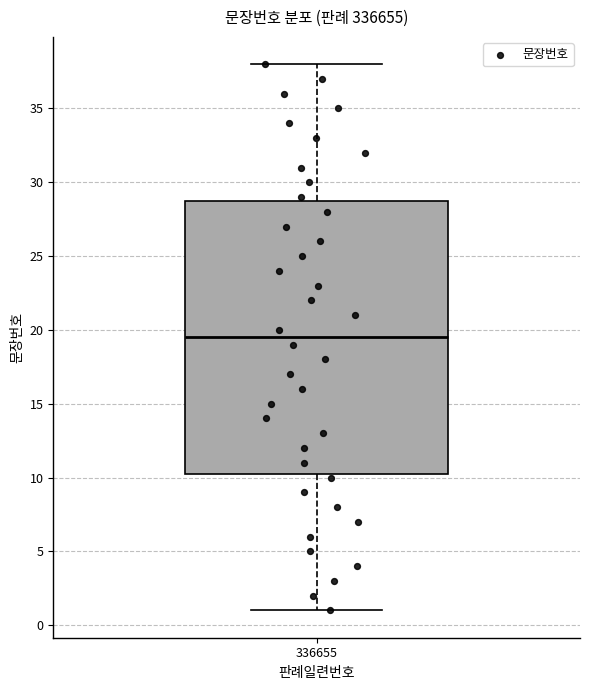

Transcribe this box plot: give where the median line is, the range the box spans, and where the two whiskers end, as read against the y-axis. The values are not printed on the chart, so give them approximately, as read against the axis.

median 19.5, box 10.5 to 29.0, whiskers 1.0 to 38.0